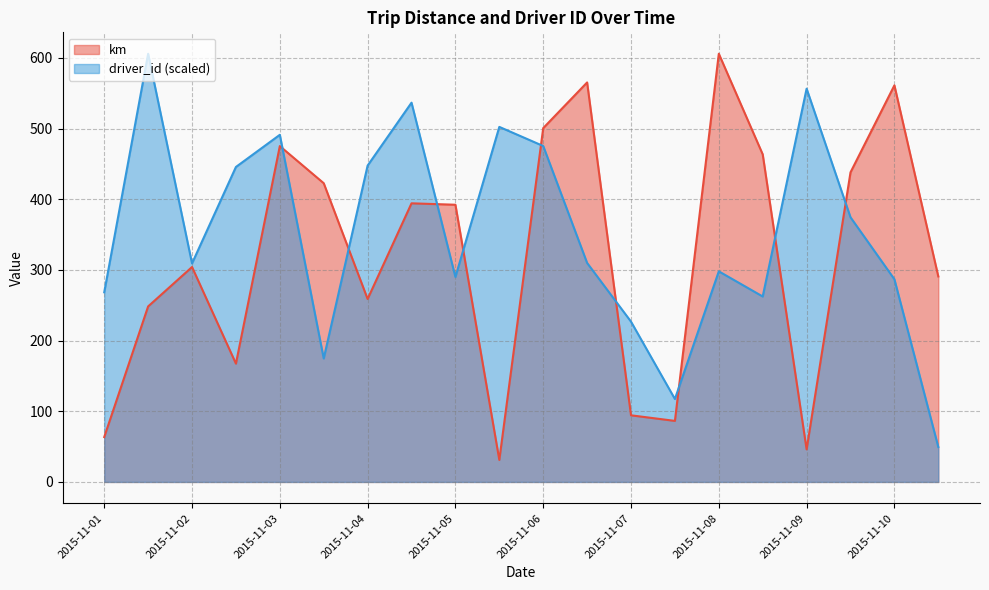

Reading right to left, transcribe all the data shown in this chart.

km: 290.7	561.1	438.0	46.1	463.5	605.8	86.4	94.3	565.2	500.6	31.1	392.2	394.2	258.8	422.6	475.1	167.4	304.1	248.3	63.5
driver_id: 49.4	286.7	374.4	556.4	262.4	298.0	117.3	226.8	309.8	475.3	502.3	290.0	536.6	447.6	174.7	491.1	445.6	309.2	605.8	268.3